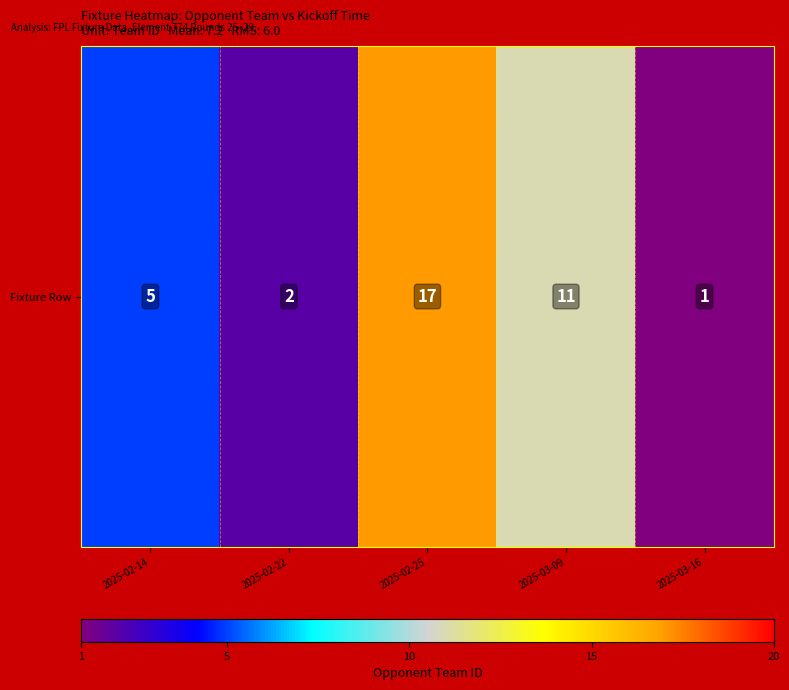

What is the sum of all values?

36